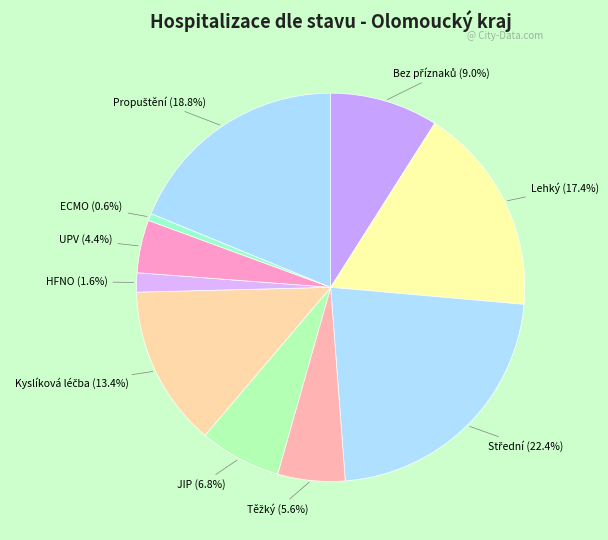

Combined, do Lehký and UPV account for over 50%?

No